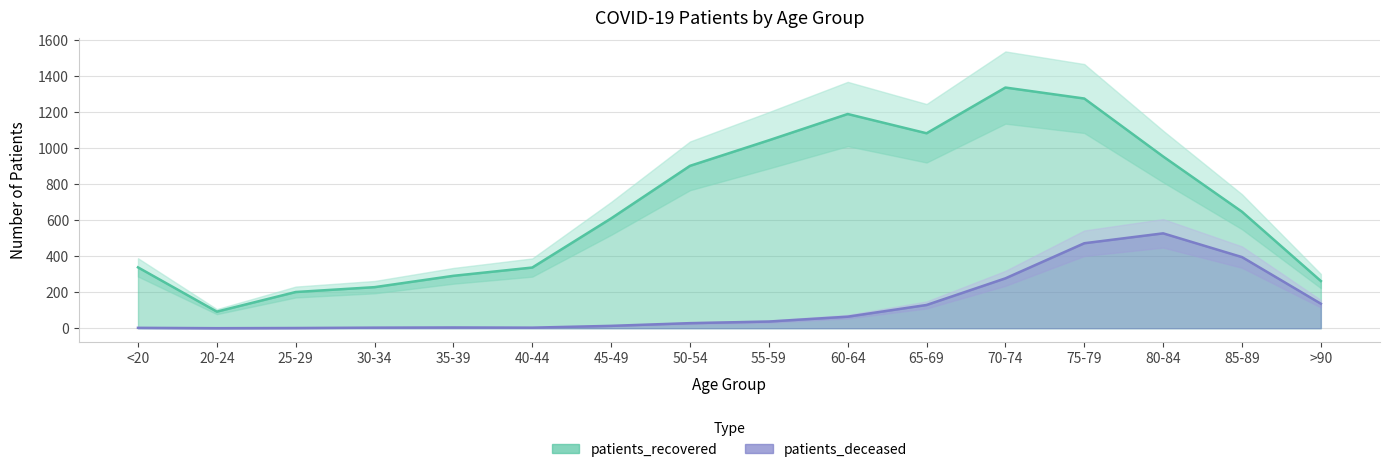

What are all the series names shown in the legend?

patients_recovered, patients_deceased